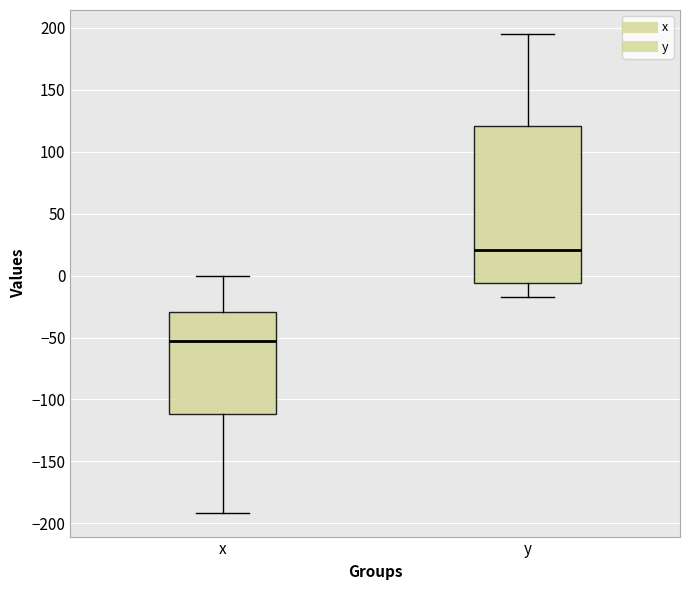

Reading left to right, read every box against the y-axis: the position of its median line, the range the box covers, and the ends of its whiskers. The values are not printed on the chart, so give them approximately, as read against the axis.

x: median -55, box -110 to -30, whiskers -190 to 0
y: median 20, box -5 to 120, whiskers -20 to 195